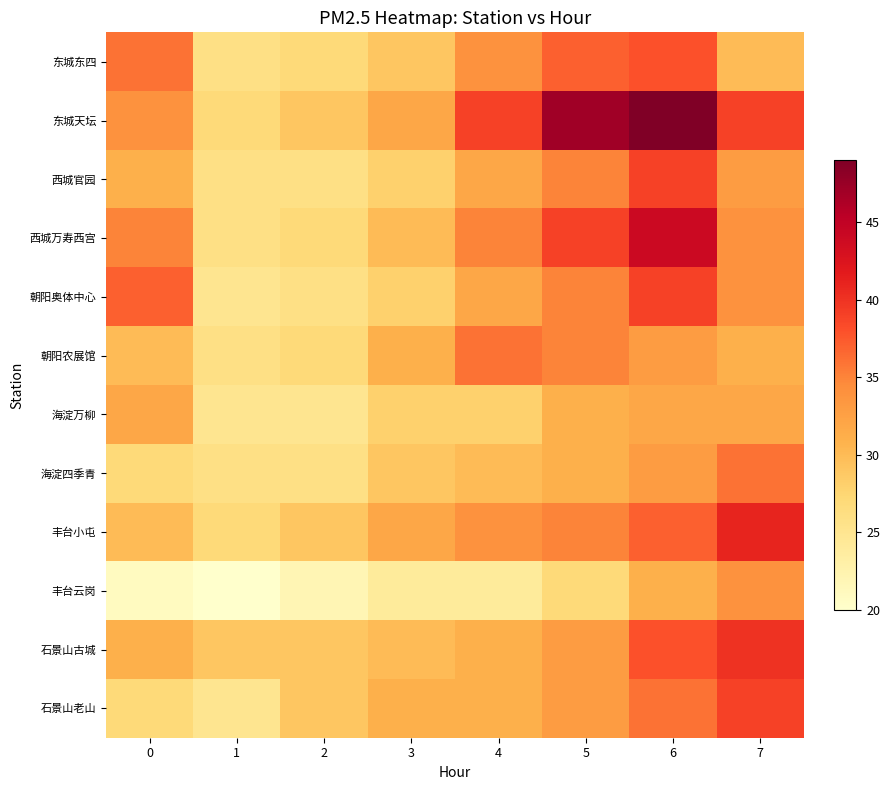

Between 4 and 5, which series saw the biggest shift?

东城天坛